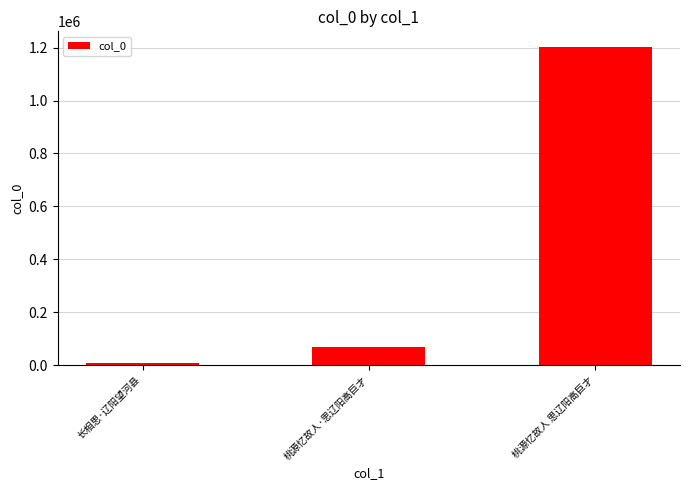

Count the number of data series in this chart.

1